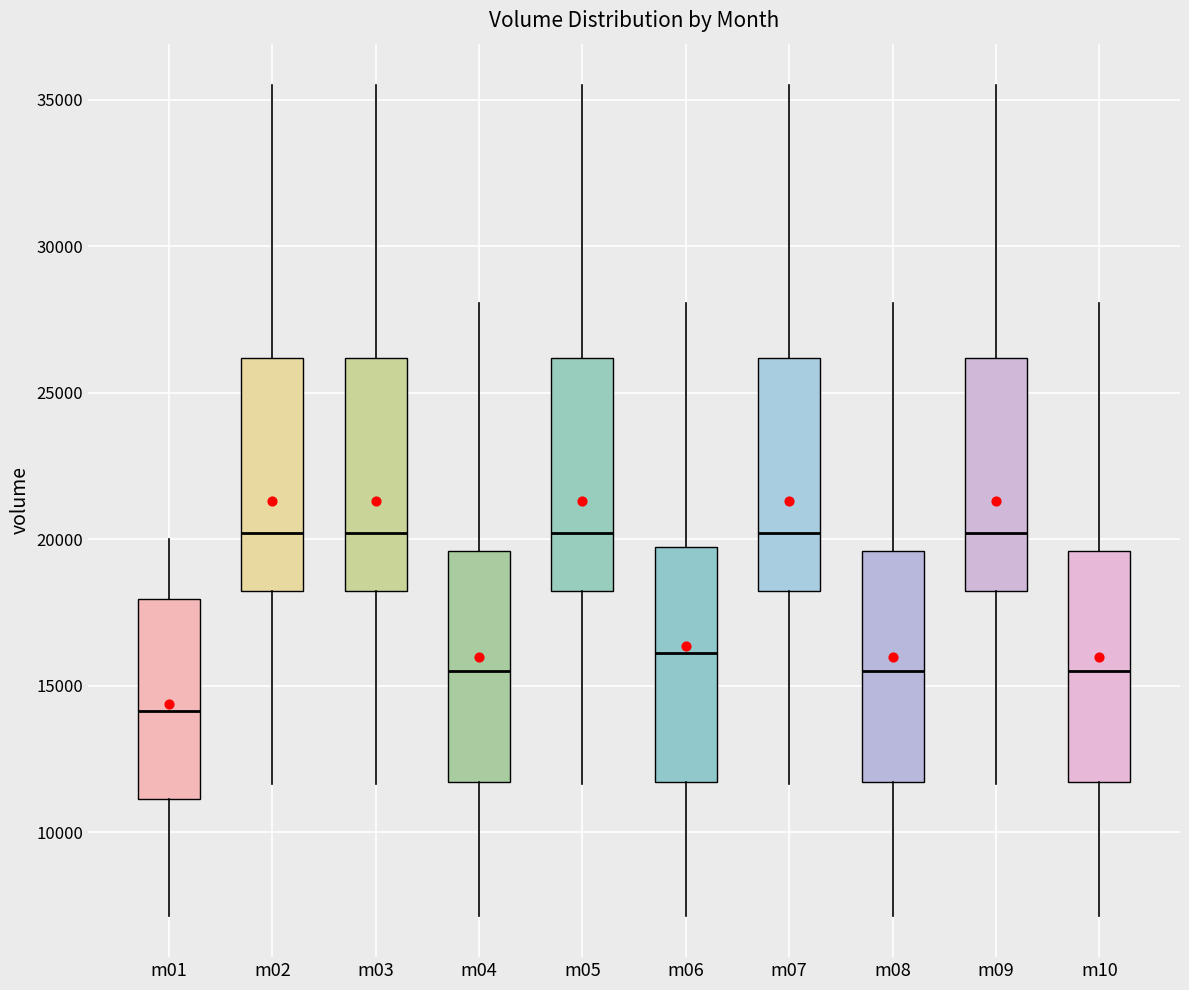

Which box's median line is the lowest?

m01